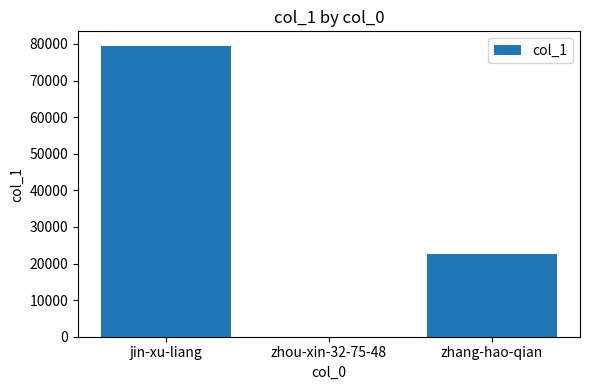

How many categories are shown in the chart?

3